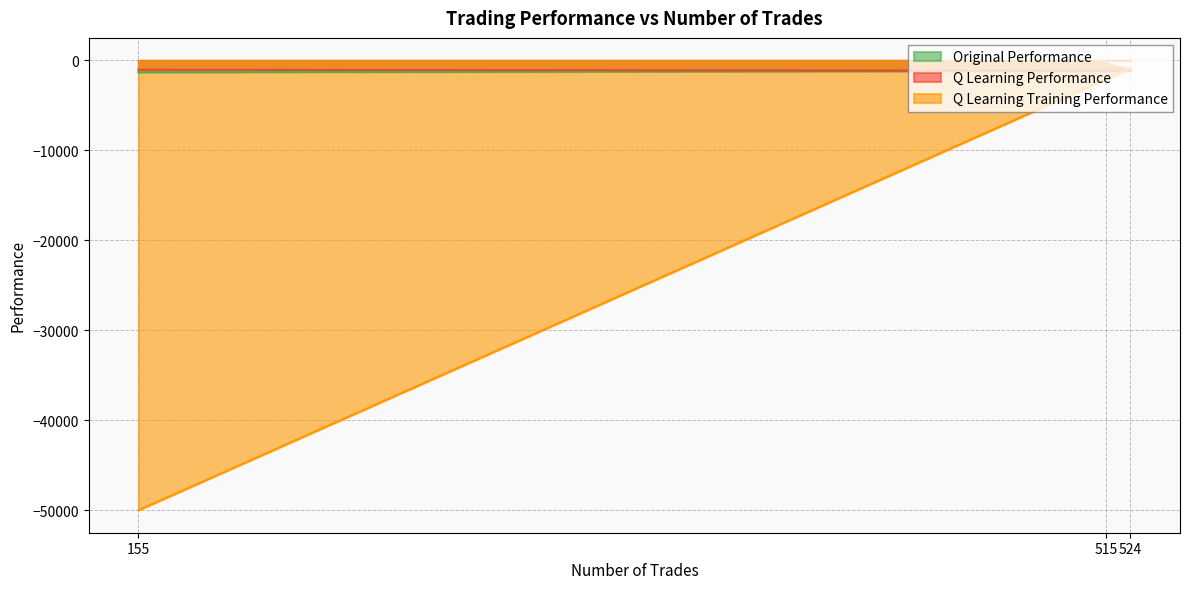

Which series changed the most between 515 and 155?

Q Learning Training Performance